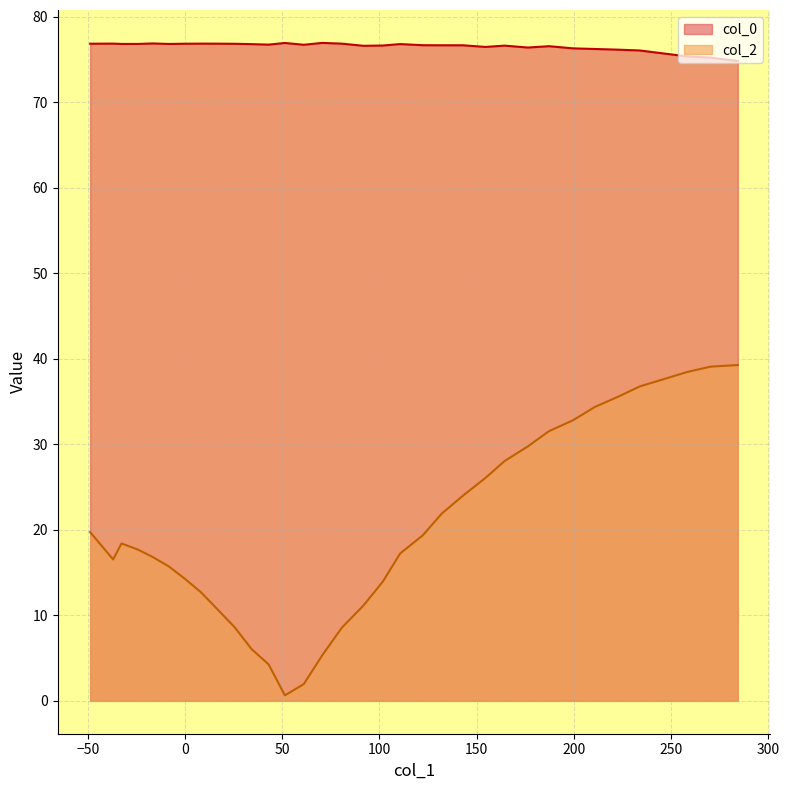

What are all the series names shown in the legend?

col_0, col_2